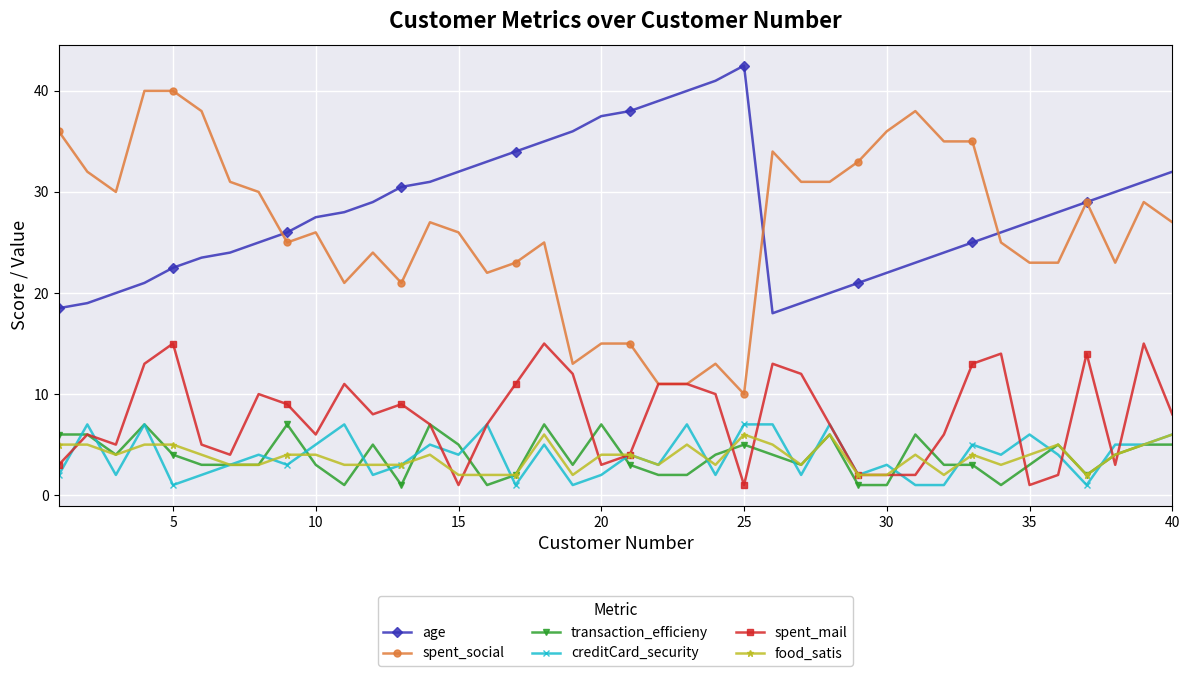

True or false: age has more than 0 points higher than both neighbors.

True